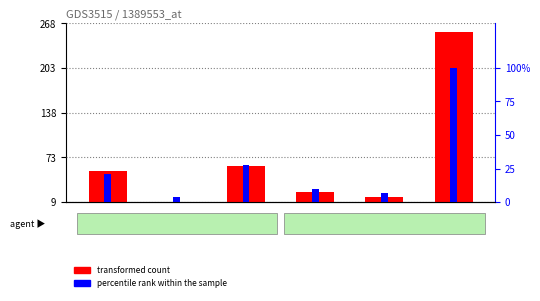

Is it true that percentile rank within the sample equals 10 at VS?

True